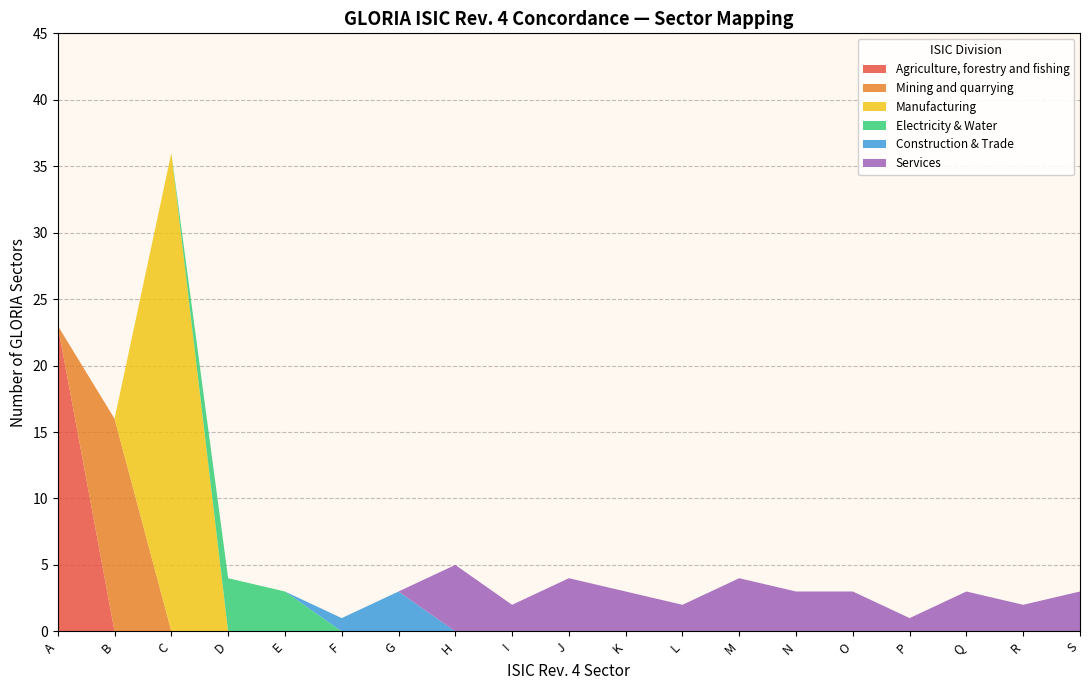

Which category has the highest value in the Agriculture, forestry and fishing series?

A